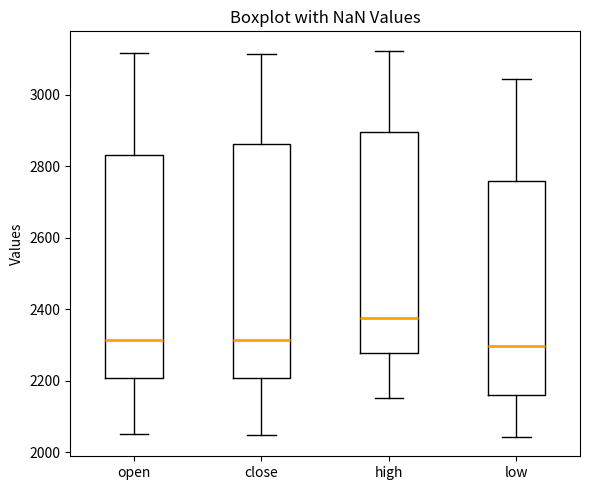

Reading left to right, transcribe this box plot: for each box, give where its median line is, the range the box spans, and where its two whiskers end, as read against the y-axis. The values are not printed on the chart, so give them approximately, as read against the axis.

open: median 2320, box 2200 to 2840, whiskers 2060 to 3120
close: median 2320, box 2200 to 2860, whiskers 2040 to 3120
high: median 2380, box 2280 to 2900, whiskers 2160 to 3120
low: median 2300, box 2160 to 2760, whiskers 2040 to 3040